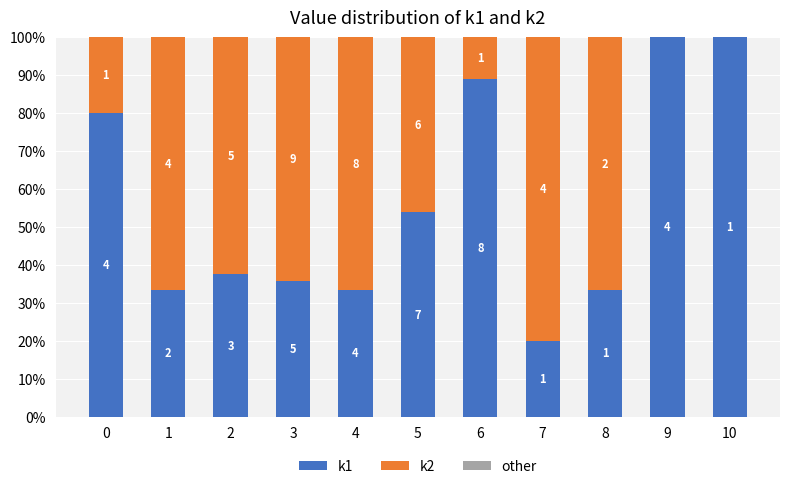

List the labels in order of other value, smallest first.

3, 0, 2, 5, 6, 7, 9, 10, 1, 4, 8